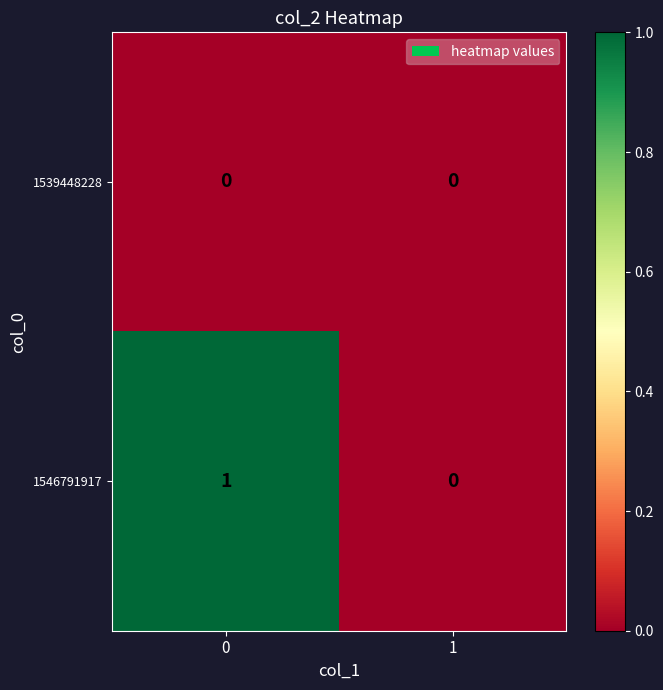

Which series has the largest total across all categories?

1546791917